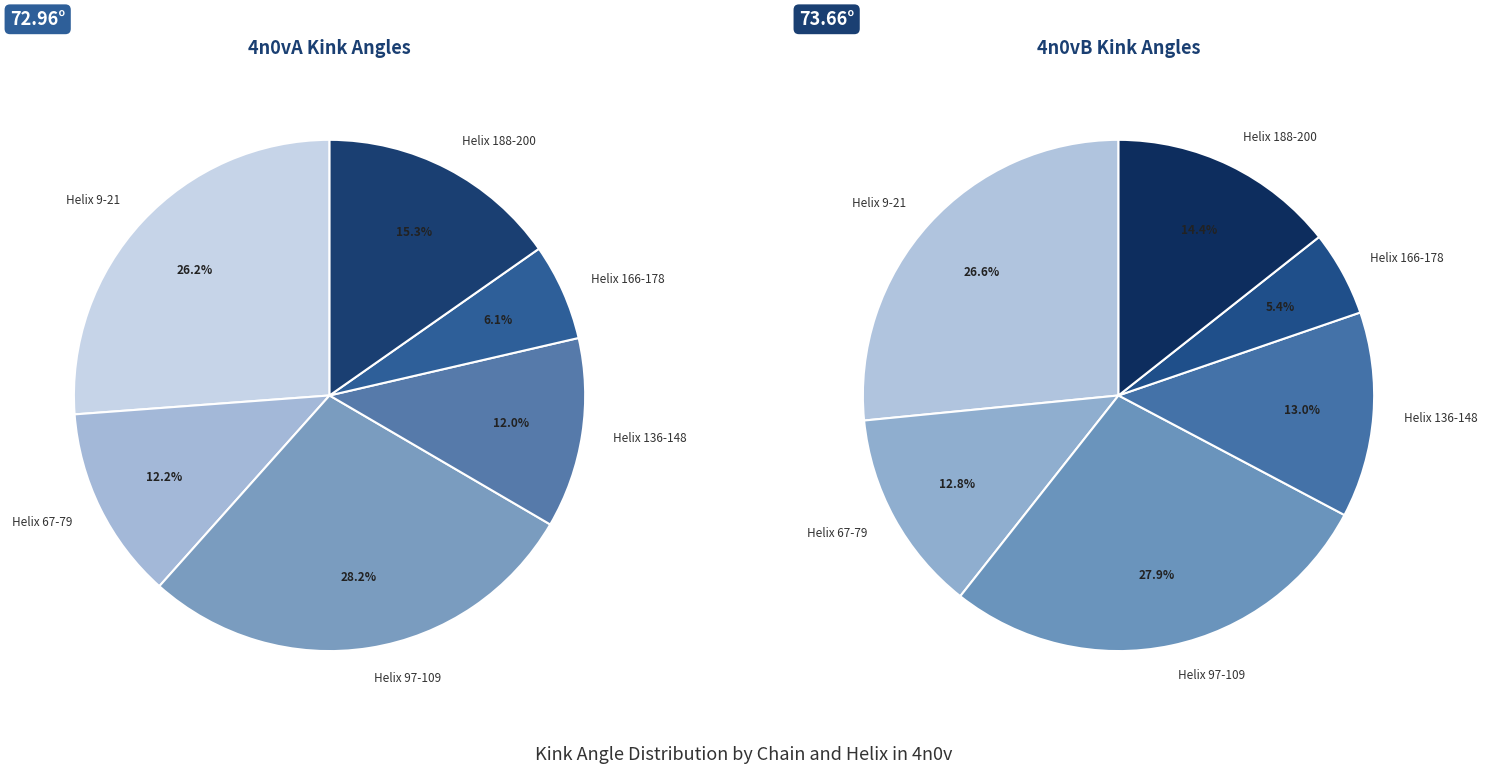

To the nearest percent, what is the difference between the 1 and 4 slice percentages?

6%